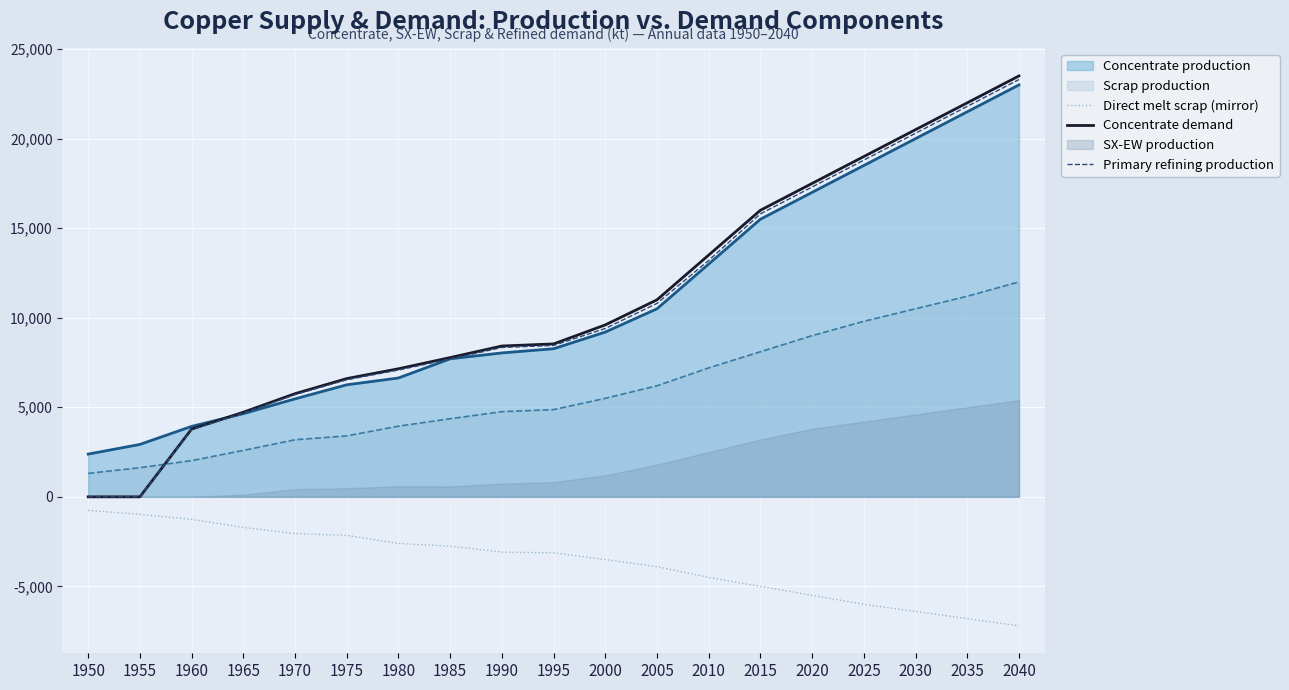

The Concentrate demand series shows 37140.8 at 2040. True or false?

False